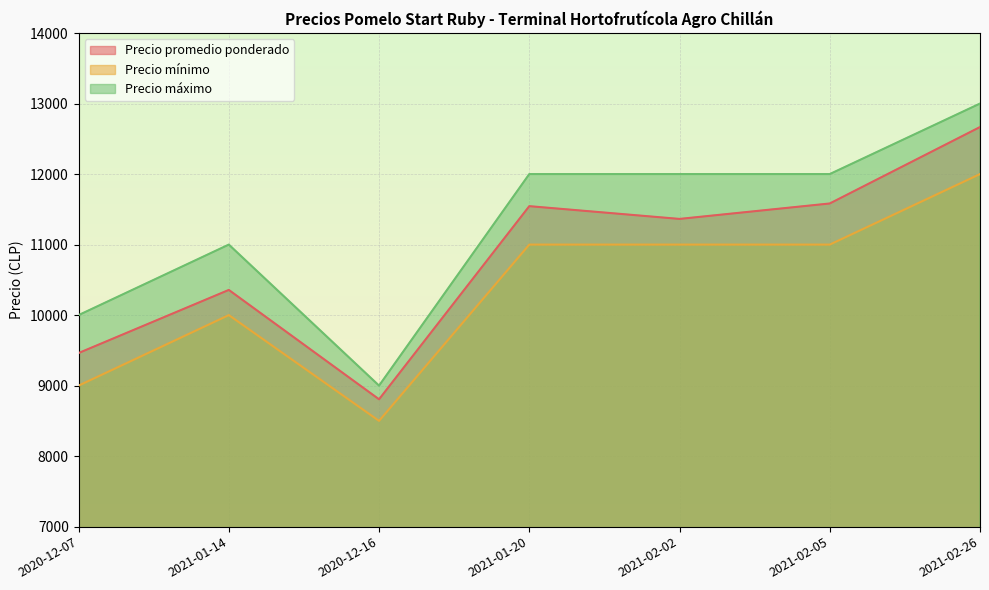

At how many categories does at least one series exceed 11293?

4